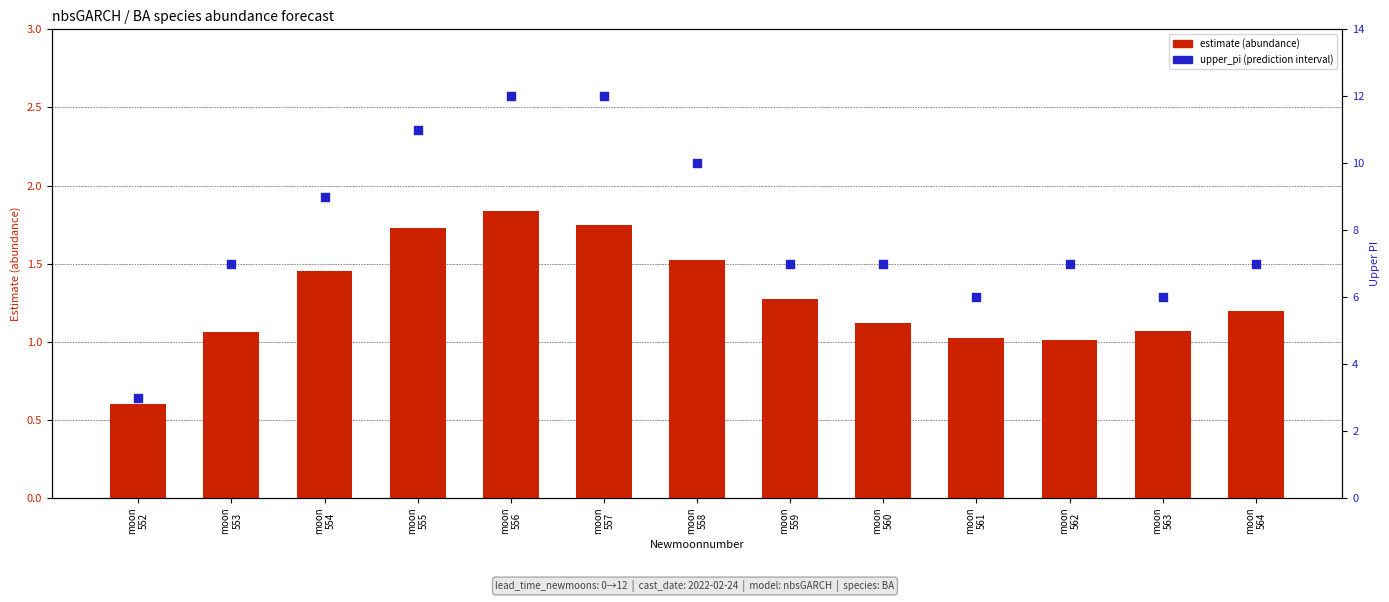

Which series reaches the maximum Y coordinate?

upper_pi